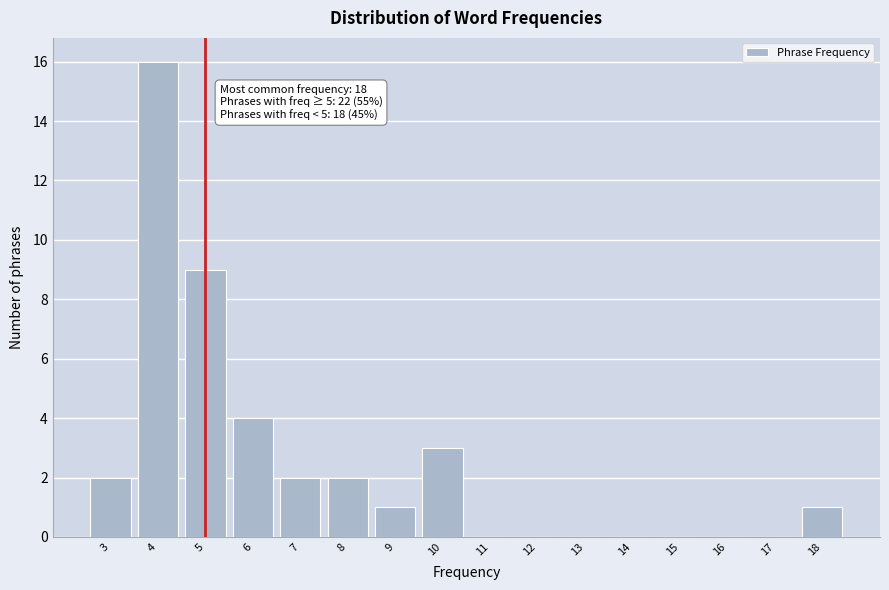

Over which range of the x-axis is the bar tallest?

3.5 to 4.5